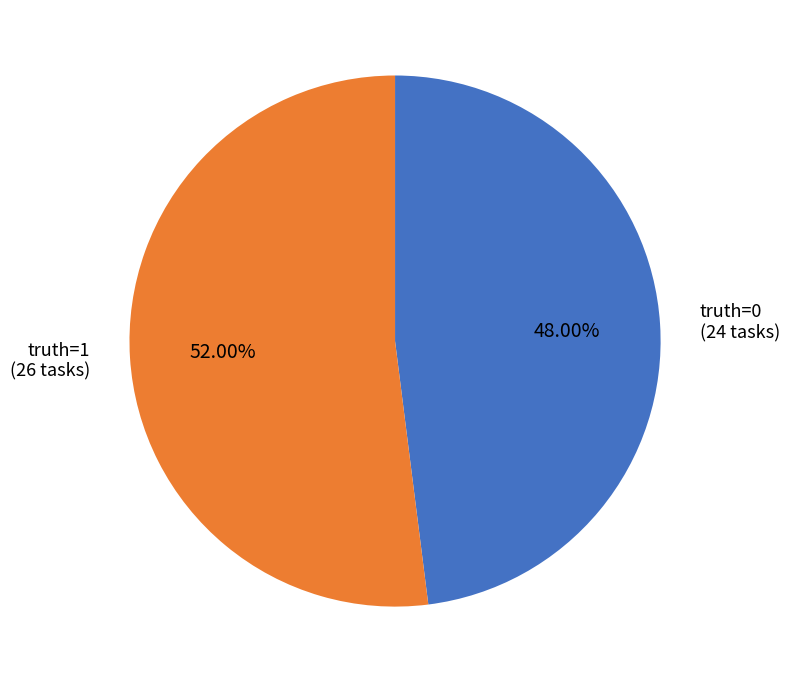

Does any single category account for the majority?

Yes